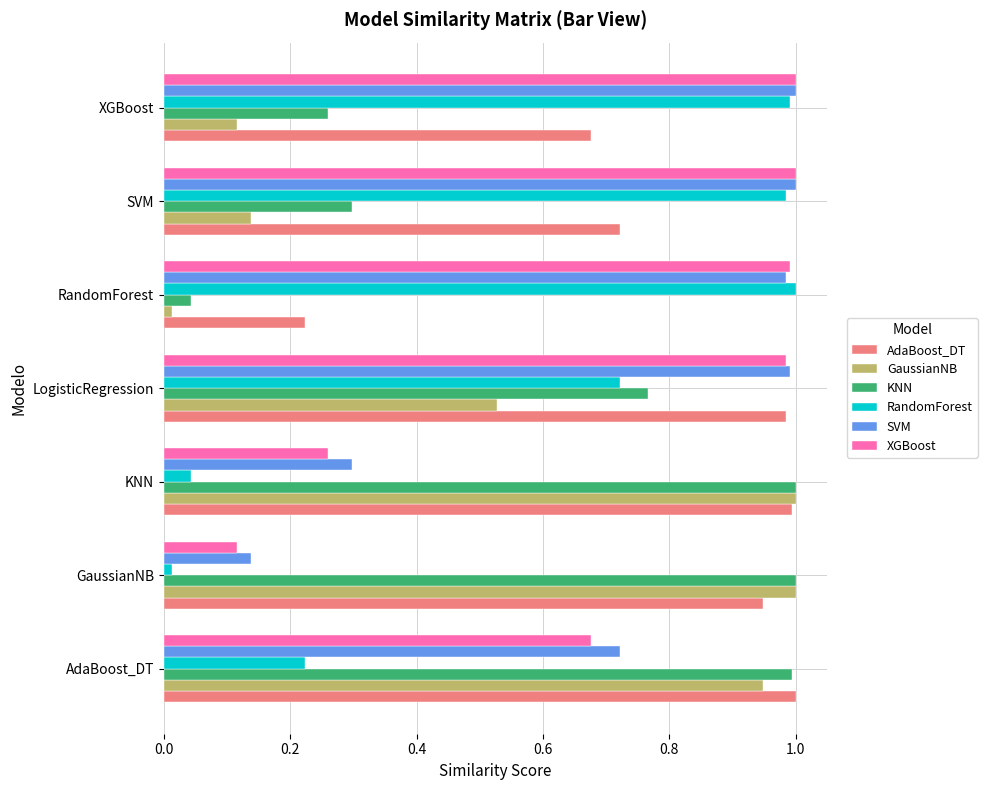

What is the sum of the KNN values at LogisticRegression and AdaBoost_DT?

1.8